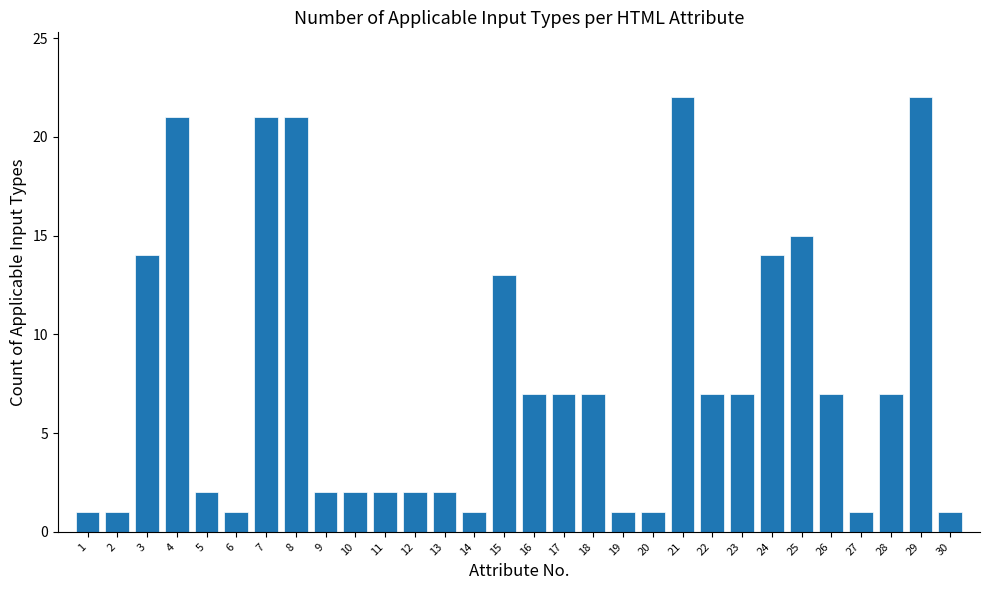

Reading right to left, extract all data points from this chart.

1	22	7	1	7	15	14	7	7	22	1	1	7	7	7	13	1	2	2	2	2	2	21	21	1	2	21	14	1	1